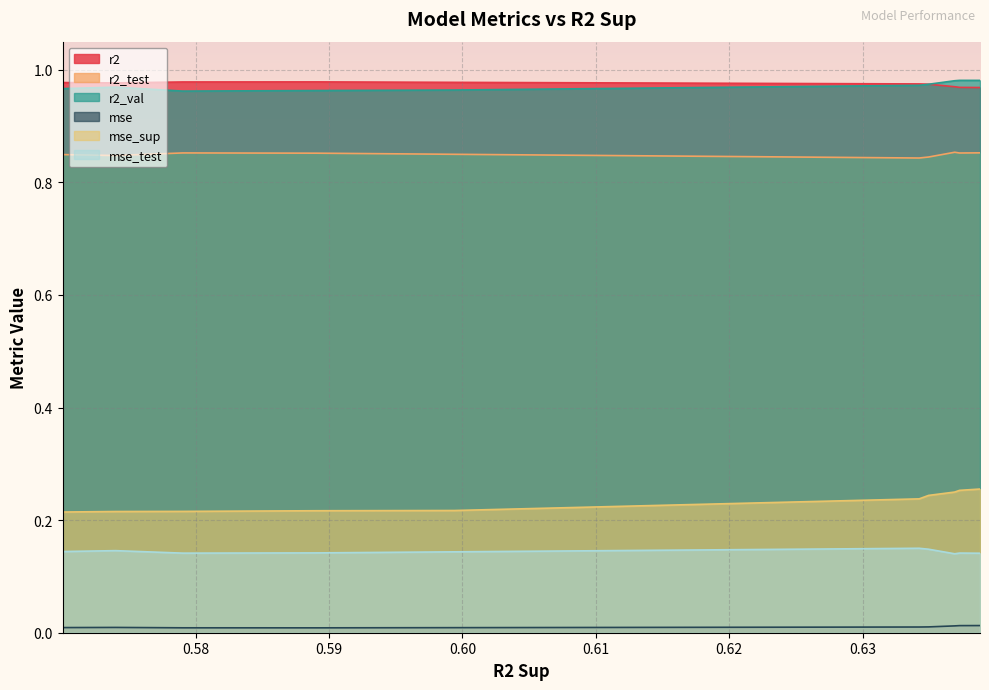

True or false: mse_sup and mse_test intersect in this chart.

False